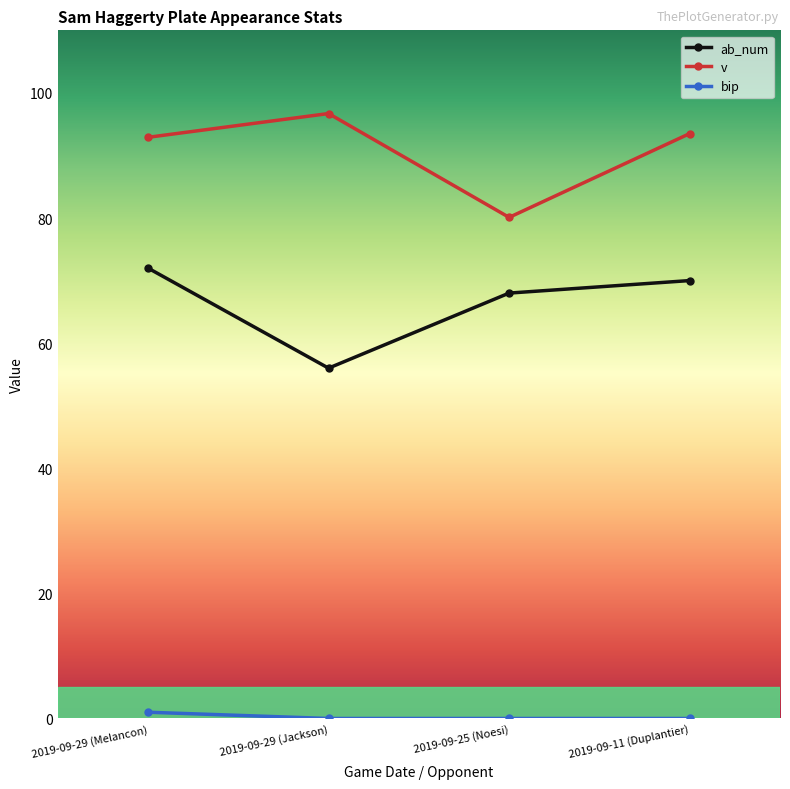

What is the sum of all ab_num values?

266.0